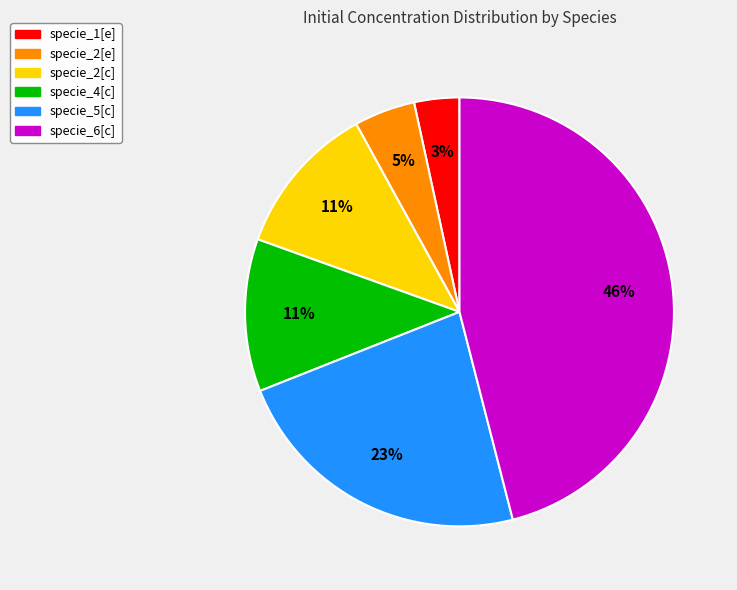

How many segments does this pie chart have?

6